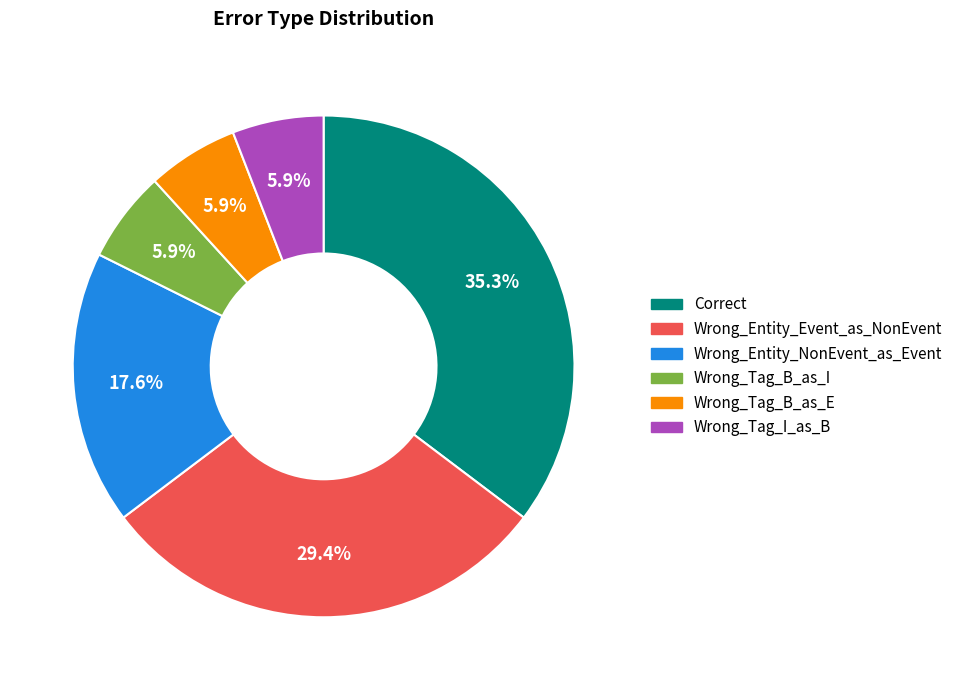

Between Correct and Wrong_Tag_B_as_E, which is larger?

Correct